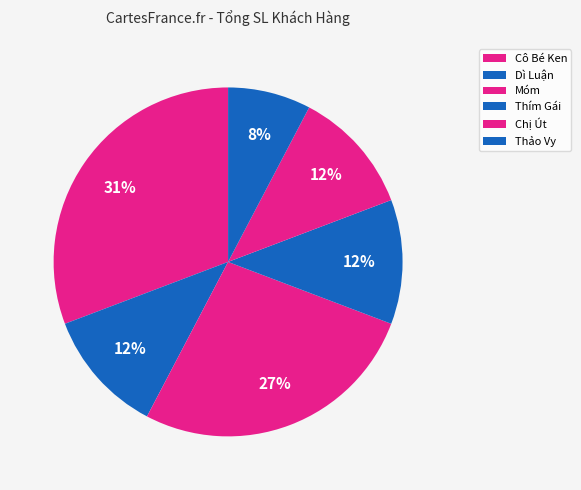

To the nearest percent, what is the difference between the largest and smallest slice percentages?

23%